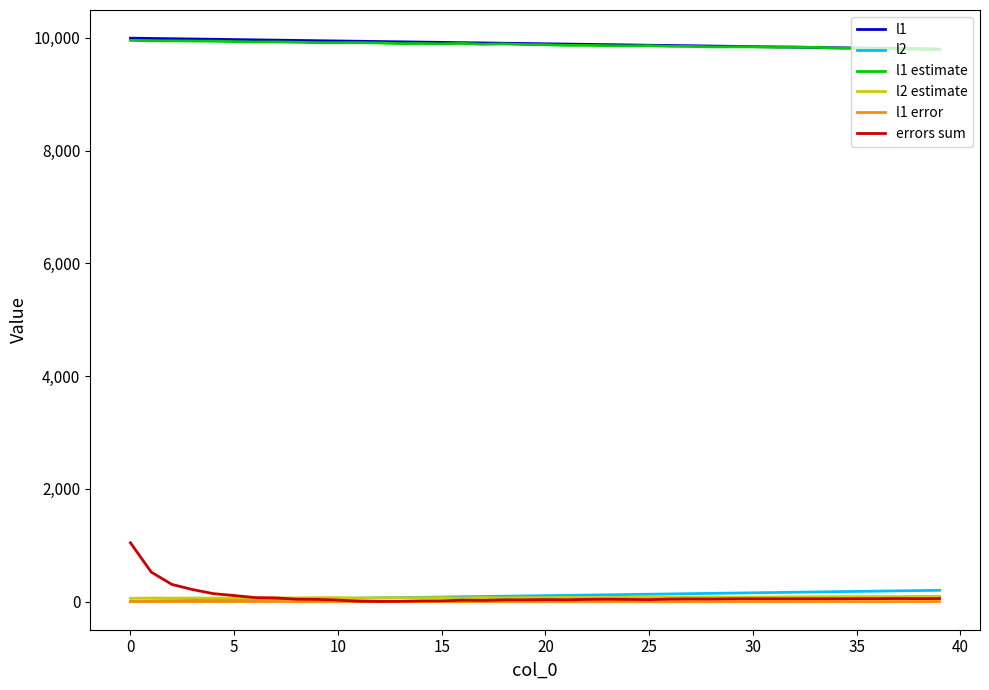

Which series has the widest spread of values?

errors sum